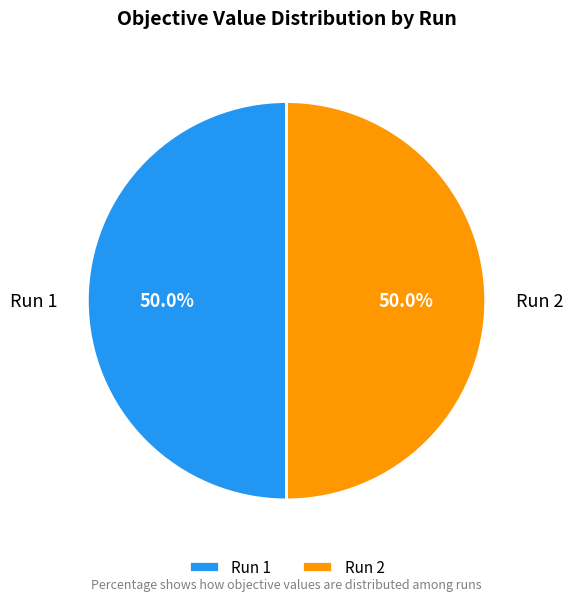

To the nearest percent, what percentage of the pie is Run 1?

50%